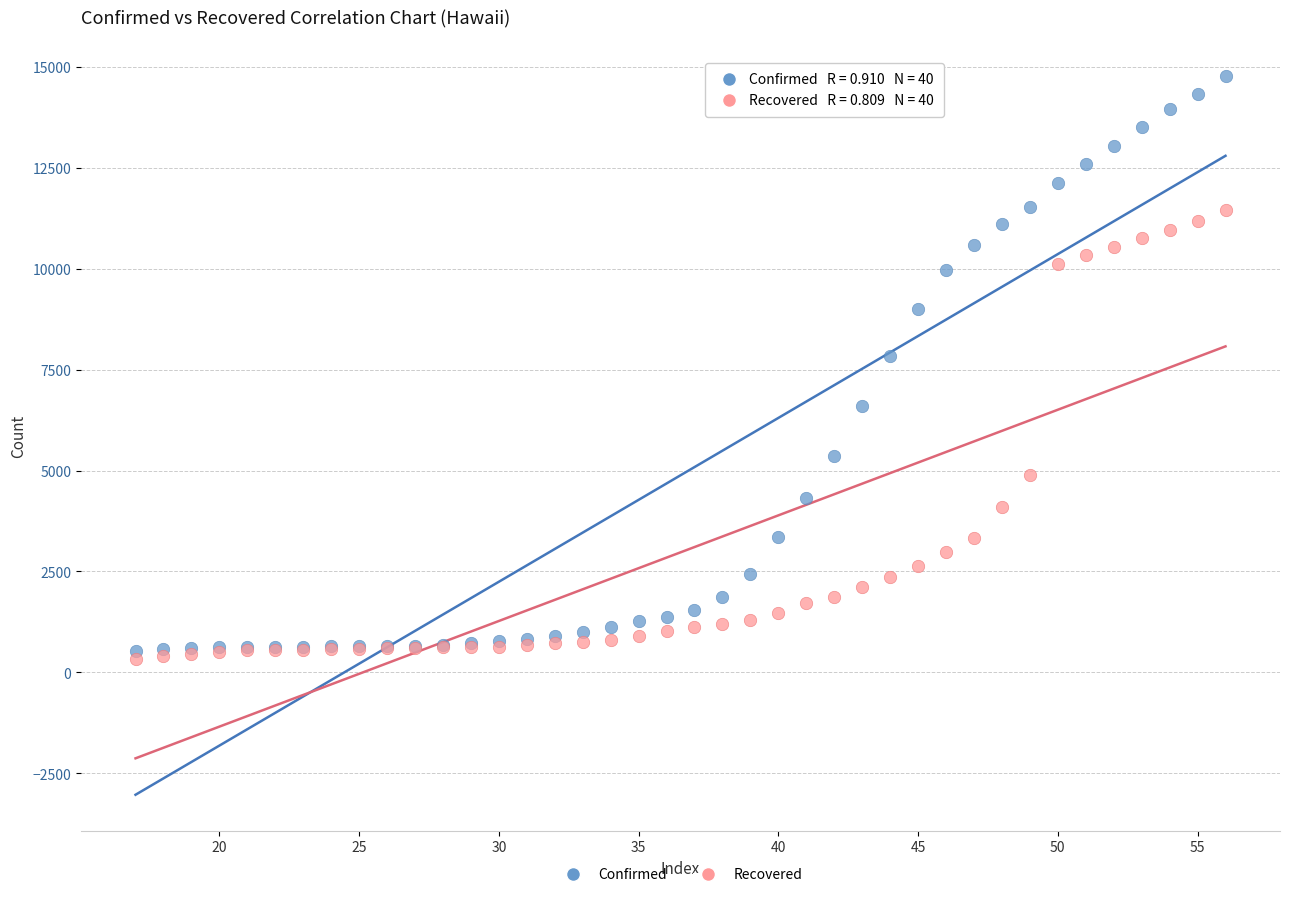

Across all series, what Y value is closest to 7553?

7830